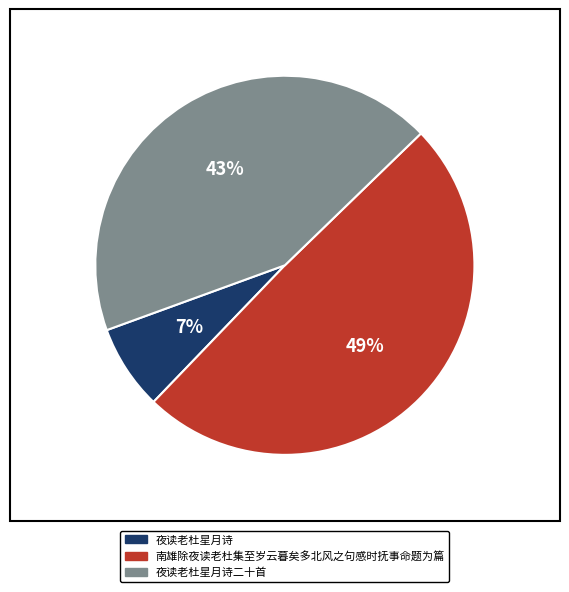

Which slice is the largest?

南雄除夜读老杜集至岁云暮矣多北风之句感时抚事命题为篇